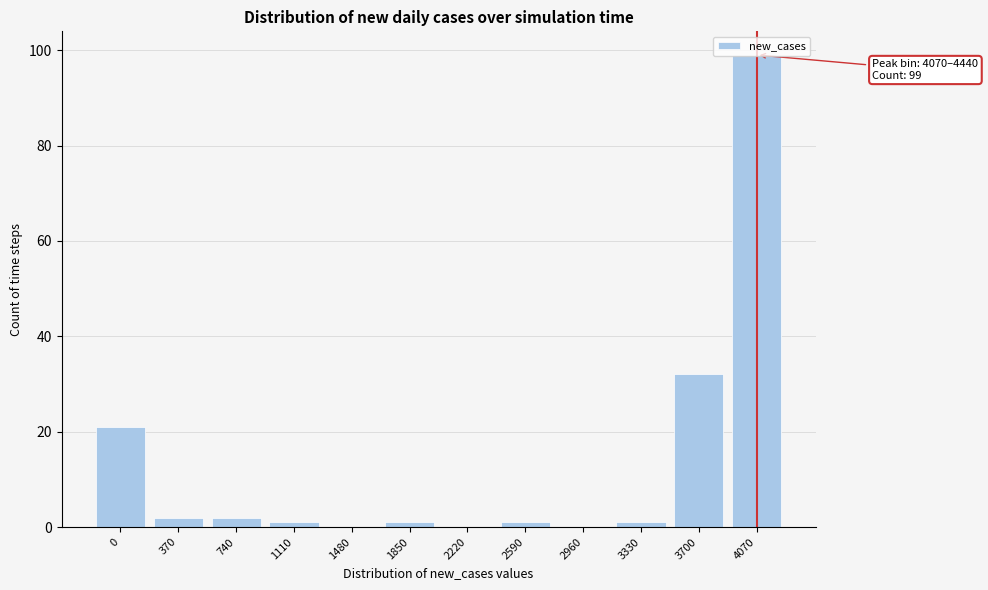

At which label is the value closest to 49?

3700